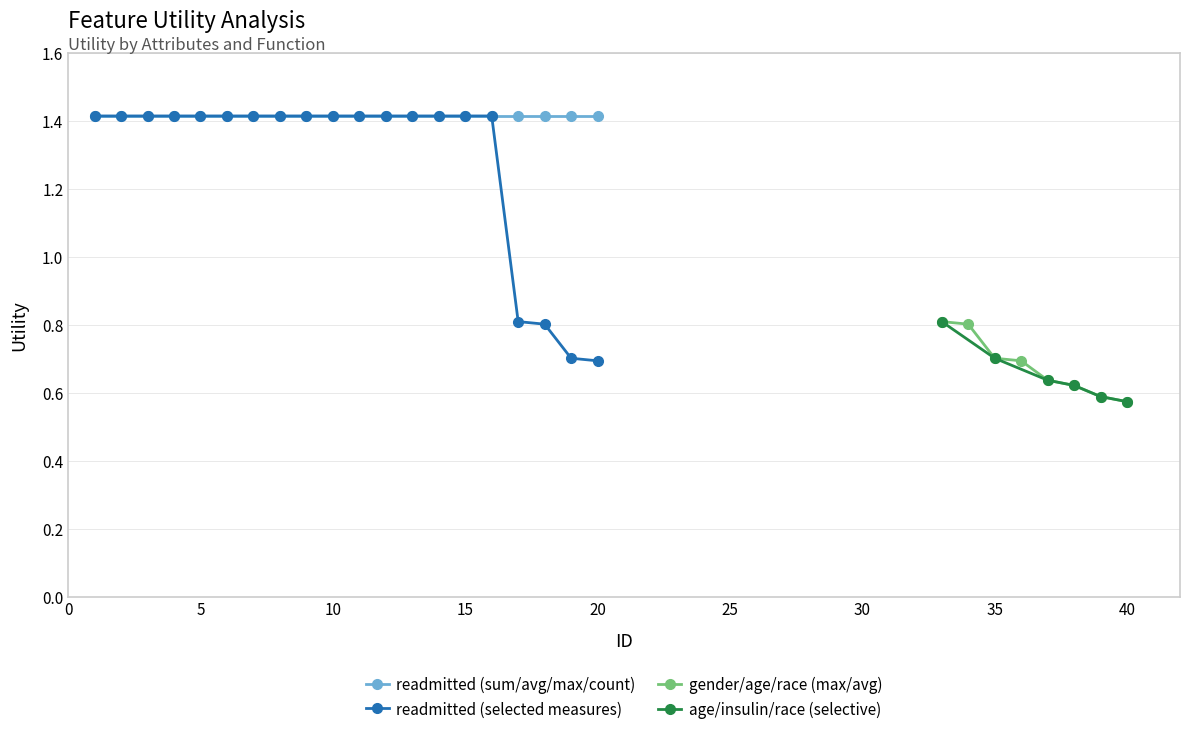

How many readmitted (selected measures) values are between 1 and 2?

16